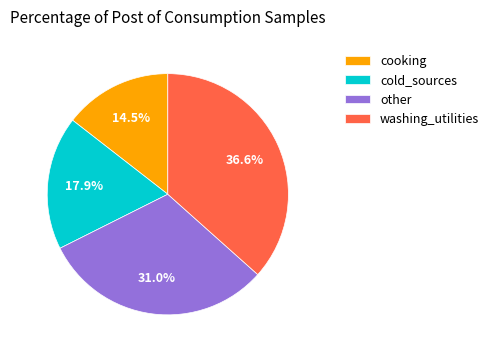

Which slice is the smallest?

cooking